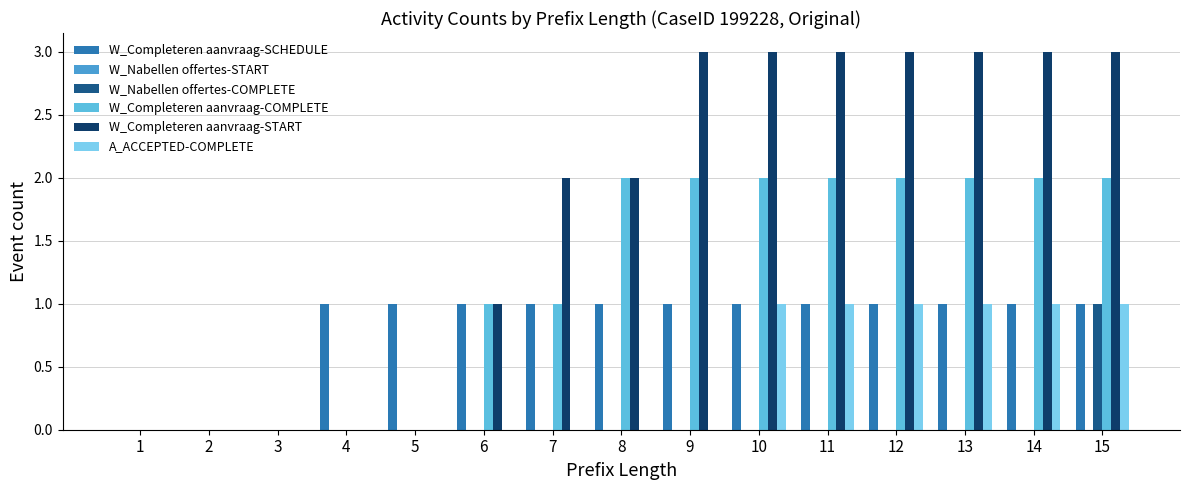

Between 4 and 6, which series saw the biggest shift?

W_Completeren aanvraag-COMPLETE